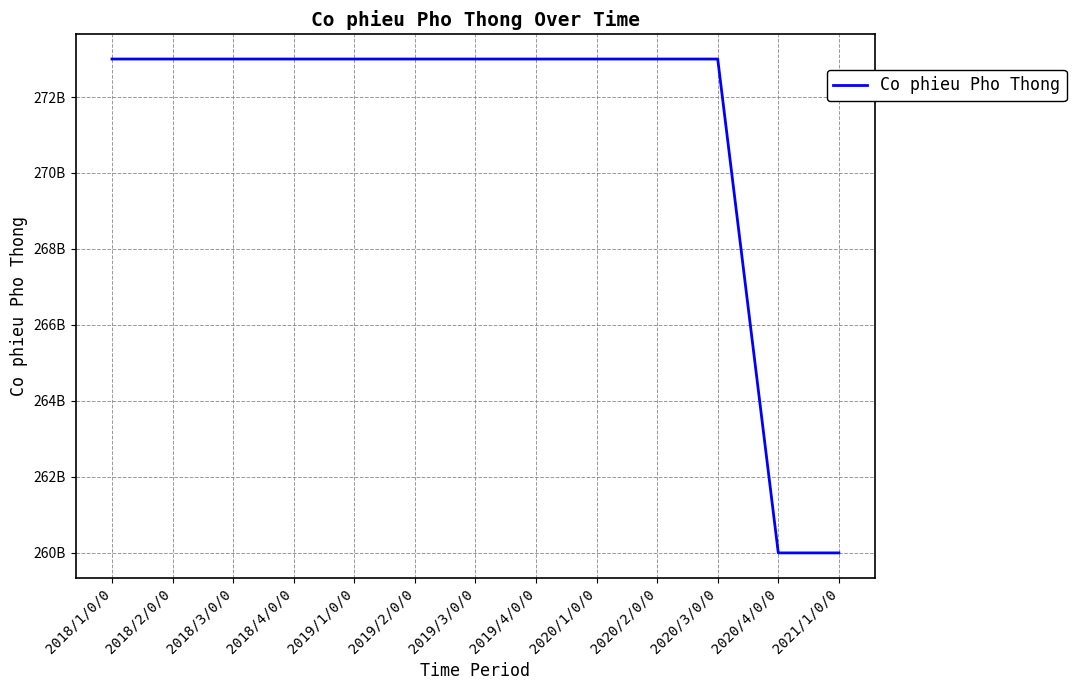

Is this an area chart (filled region under the line)?

No